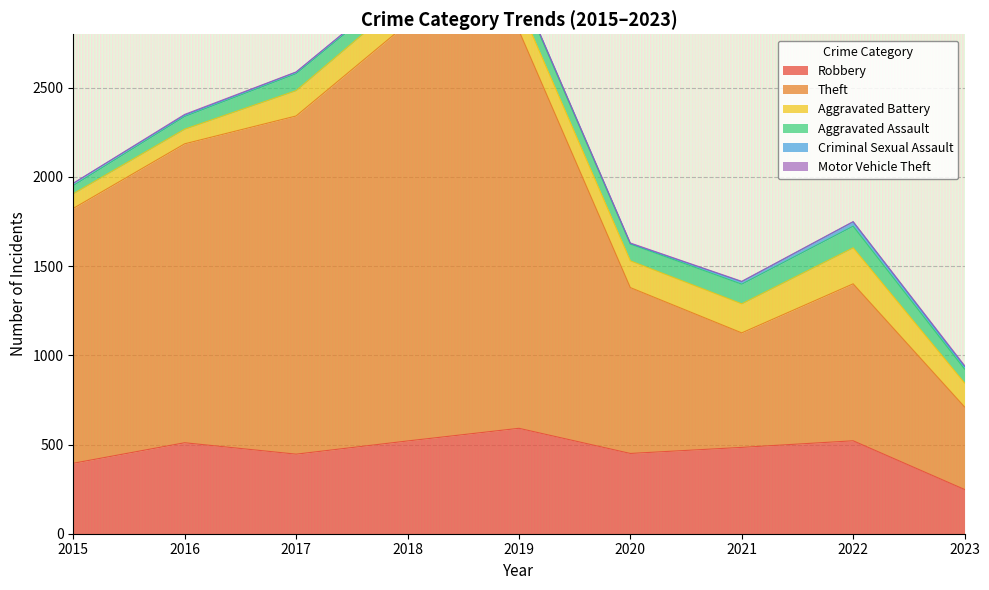

The value of Aggravated Assault at 2017 is 133. True or false?

False